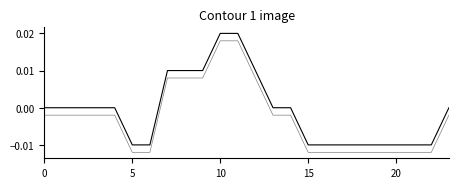

True or false: price (shadow) has a value of -0.0 at 5.

True